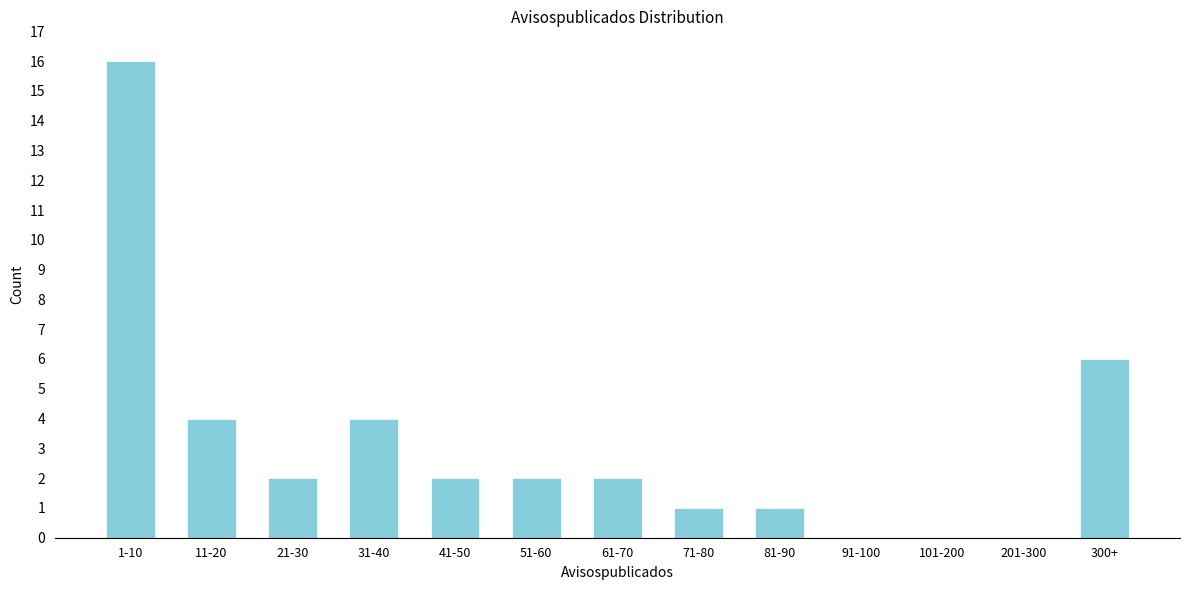

Reading left to right, extract all data points from this chart.

1-10=16	11-20=4	21-30=2	31-40=4	41-50=2	51-60=2	61-70=2	71-80=1	81-90=1	91-100=0	101-200=0	201-300=0	300+=6